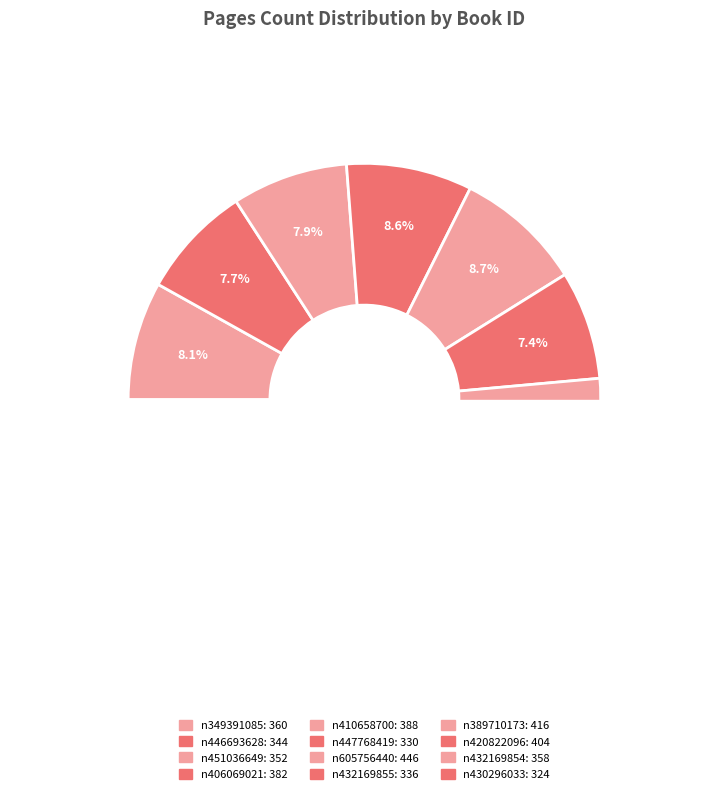

What is the change in value from n406069021 to n430296033?

-58